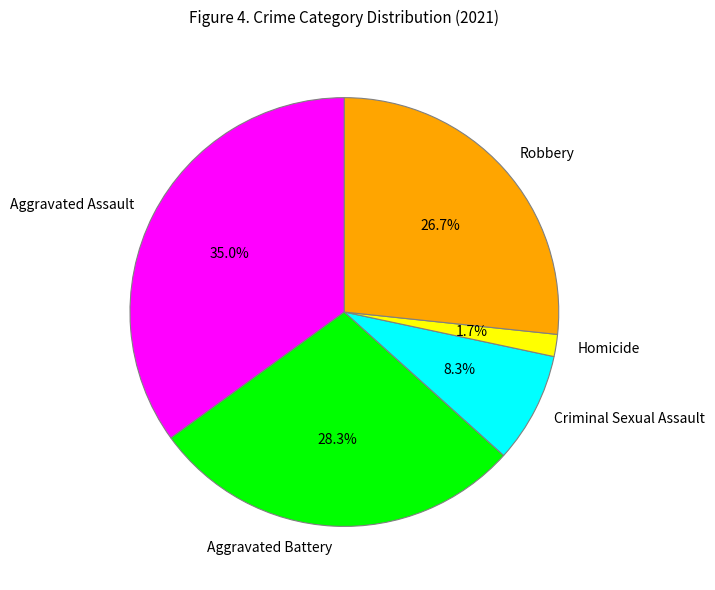

How many segments does this pie chart have?

5